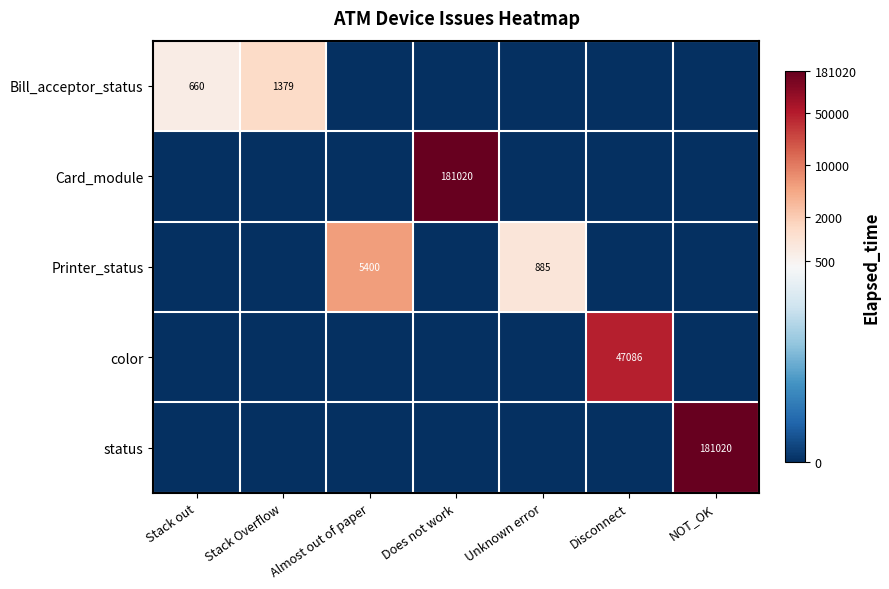

The Bill_acceptor_status series shows 136 at Stack out. True or false?

False